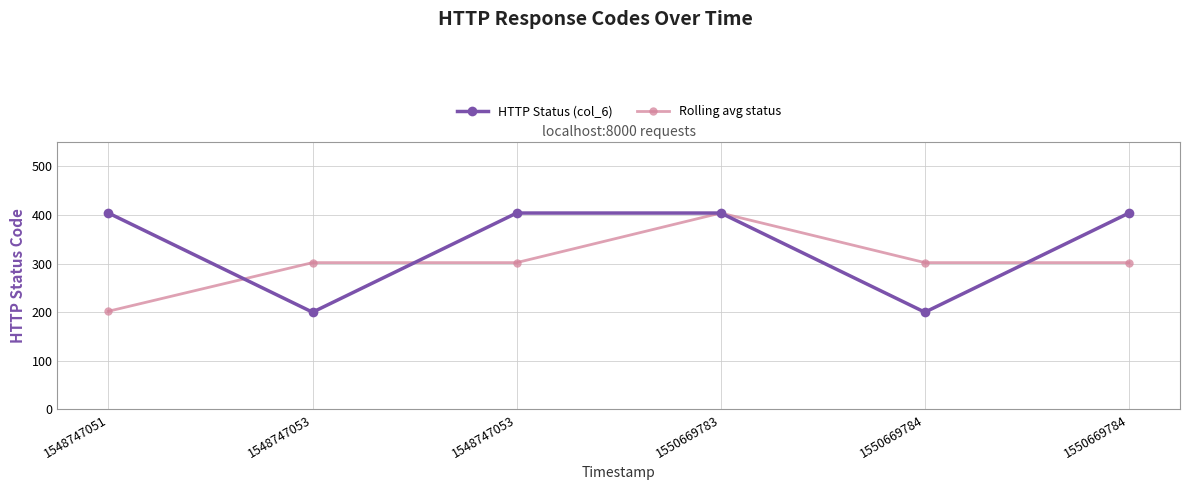

What are all the series names shown in the legend?

HTTP Status (col_6), Rolling avg status